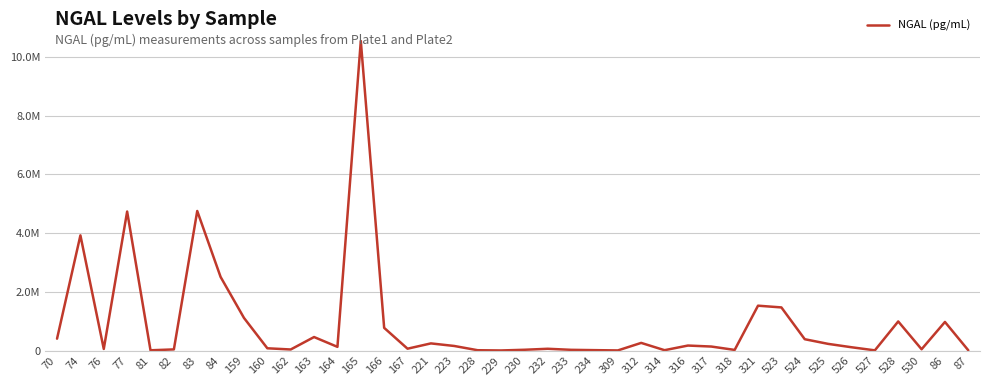

What is the value of the 33rd point from the left?

394419.8